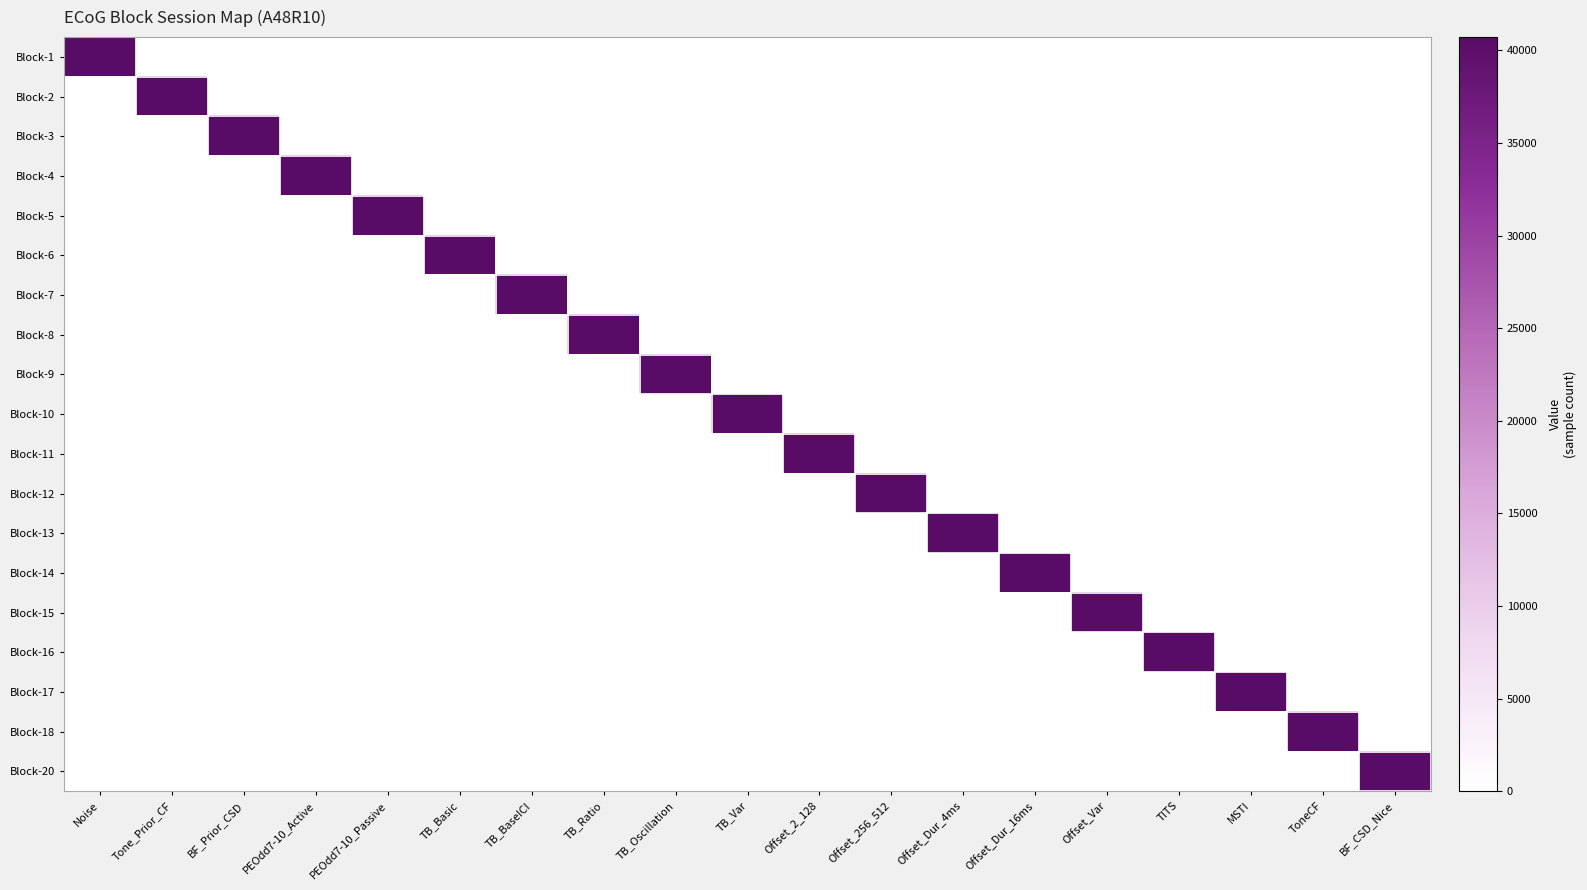

Reading right to left, extract all data points from this chart.

Block-1: BF_CSD_Nice=0	ToneCF=0	MSTI=0	TITS=0	Offset_Var=0	Offset_Dur_16ms=0	Offset_Dur_4ms=0	Offset_256_512=0	Offset_2_128=0	TB_Var=0	TB_Oscillation=0	TB_Ratio=0	TB_BaseICI=0	TB_Basic=0	PEOdd7-10_Passive=0	PEOdd7-10_Active=0	BF_Prior_CSD=0	Tone_Prior_CF=0	Noise=40715
Block-2: BF_CSD_Nice=0	ToneCF=0	MSTI=0	TITS=0	Offset_Var=0	Offset_Dur_16ms=0	Offset_Dur_4ms=0	Offset_256_512=0	Offset_2_128=0	TB_Var=0	TB_Oscillation=0	TB_Ratio=0	TB_BaseICI=0	TB_Basic=0	PEOdd7-10_Passive=0	PEOdd7-10_Active=0	BF_Prior_CSD=0	Tone_Prior_CF=40715	Noise=0
Block-3: BF_CSD_Nice=0	ToneCF=0	MSTI=0	TITS=0	Offset_Var=0	Offset_Dur_16ms=0	Offset_Dur_4ms=0	Offset_256_512=0	Offset_2_128=0	TB_Var=0	TB_Oscillation=0	TB_Ratio=0	TB_BaseICI=0	TB_Basic=0	PEOdd7-10_Passive=0	PEOdd7-10_Active=0	BF_Prior_CSD=40715	Tone_Prior_CF=0	Noise=0
Block-4: BF_CSD_Nice=0	ToneCF=0	MSTI=0	TITS=0	Offset_Var=0	Offset_Dur_16ms=0	Offset_Dur_4ms=0	Offset_256_512=0	Offset_2_128=0	TB_Var=0	TB_Oscillation=0	TB_Ratio=0	TB_BaseICI=0	TB_Basic=0	PEOdd7-10_Passive=0	PEOdd7-10_Active=40715	BF_Prior_CSD=0	Tone_Prior_CF=0	Noise=0
Block-5: BF_CSD_Nice=0	ToneCF=0	MSTI=0	TITS=0	Offset_Var=0	Offset_Dur_16ms=0	Offset_Dur_4ms=0	Offset_256_512=0	Offset_2_128=0	TB_Var=0	TB_Oscillation=0	TB_Ratio=0	TB_BaseICI=0	TB_Basic=0	PEOdd7-10_Passive=40715	PEOdd7-10_Active=0	BF_Prior_CSD=0	Tone_Prior_CF=0	Noise=0
Block-6: BF_CSD_Nice=0	ToneCF=0	MSTI=0	TITS=0	Offset_Var=0	Offset_Dur_16ms=0	Offset_Dur_4ms=0	Offset_256_512=0	Offset_2_128=0	TB_Var=0	TB_Oscillation=0	TB_Ratio=0	TB_BaseICI=0	TB_Basic=40715	PEOdd7-10_Passive=0	PEOdd7-10_Active=0	BF_Prior_CSD=0	Tone_Prior_CF=0	Noise=0
Block-7: BF_CSD_Nice=0	ToneCF=0	MSTI=0	TITS=0	Offset_Var=0	Offset_Dur_16ms=0	Offset_Dur_4ms=0	Offset_256_512=0	Offset_2_128=0	TB_Var=0	TB_Oscillation=0	TB_Ratio=0	TB_BaseICI=40715	TB_Basic=0	PEOdd7-10_Passive=0	PEOdd7-10_Active=0	BF_Prior_CSD=0	Tone_Prior_CF=0	Noise=0
Block-8: BF_CSD_Nice=0	ToneCF=0	MSTI=0	TITS=0	Offset_Var=0	Offset_Dur_16ms=0	Offset_Dur_4ms=0	Offset_256_512=0	Offset_2_128=0	TB_Var=0	TB_Oscillation=0	TB_Ratio=40715	TB_BaseICI=0	TB_Basic=0	PEOdd7-10_Passive=0	PEOdd7-10_Active=0	BF_Prior_CSD=0	Tone_Prior_CF=0	Noise=0
Block-9: BF_CSD_Nice=0	ToneCF=0	MSTI=0	TITS=0	Offset_Var=0	Offset_Dur_16ms=0	Offset_Dur_4ms=0	Offset_256_512=0	Offset_2_128=0	TB_Var=0	TB_Oscillation=40715	TB_Ratio=0	TB_BaseICI=0	TB_Basic=0	PEOdd7-10_Passive=0	PEOdd7-10_Active=0	BF_Prior_CSD=0	Tone_Prior_CF=0	Noise=0
Block-10: BF_CSD_Nice=0	ToneCF=0	MSTI=0	TITS=0	Offset_Var=0	Offset_Dur_16ms=0	Offset_Dur_4ms=0	Offset_256_512=0	Offset_2_128=0	TB_Var=40715	TB_Oscillation=0	TB_Ratio=0	TB_BaseICI=0	TB_Basic=0	PEOdd7-10_Passive=0	PEOdd7-10_Active=0	BF_Prior_CSD=0	Tone_Prior_CF=0	Noise=0
Block-11: BF_CSD_Nice=0	ToneCF=0	MSTI=0	TITS=0	Offset_Var=0	Offset_Dur_16ms=0	Offset_Dur_4ms=0	Offset_256_512=0	Offset_2_128=40715	TB_Var=0	TB_Oscillation=0	TB_Ratio=0	TB_BaseICI=0	TB_Basic=0	PEOdd7-10_Passive=0	PEOdd7-10_Active=0	BF_Prior_CSD=0	Tone_Prior_CF=0	Noise=0
Block-12: BF_CSD_Nice=0	ToneCF=0	MSTI=0	TITS=0	Offset_Var=0	Offset_Dur_16ms=0	Offset_Dur_4ms=0	Offset_256_512=40715	Offset_2_128=0	TB_Var=0	TB_Oscillation=0	TB_Ratio=0	TB_BaseICI=0	TB_Basic=0	PEOdd7-10_Passive=0	PEOdd7-10_Active=0	BF_Prior_CSD=0	Tone_Prior_CF=0	Noise=0
Block-13: BF_CSD_Nice=0	ToneCF=0	MSTI=0	TITS=0	Offset_Var=0	Offset_Dur_16ms=0	Offset_Dur_4ms=40715	Offset_256_512=0	Offset_2_128=0	TB_Var=0	TB_Oscillation=0	TB_Ratio=0	TB_BaseICI=0	TB_Basic=0	PEOdd7-10_Passive=0	PEOdd7-10_Active=0	BF_Prior_CSD=0	Tone_Prior_CF=0	Noise=0
Block-14: BF_CSD_Nice=0	ToneCF=0	MSTI=0	TITS=0	Offset_Var=0	Offset_Dur_16ms=40715	Offset_Dur_4ms=0	Offset_256_512=0	Offset_2_128=0	TB_Var=0	TB_Oscillation=0	TB_Ratio=0	TB_BaseICI=0	TB_Basic=0	PEOdd7-10_Passive=0	PEOdd7-10_Active=0	BF_Prior_CSD=0	Tone_Prior_CF=0	Noise=0
Block-15: BF_CSD_Nice=0	ToneCF=0	MSTI=0	TITS=0	Offset_Var=40715	Offset_Dur_16ms=0	Offset_Dur_4ms=0	Offset_256_512=0	Offset_2_128=0	TB_Var=0	TB_Oscillation=0	TB_Ratio=0	TB_BaseICI=0	TB_Basic=0	PEOdd7-10_Passive=0	PEOdd7-10_Active=0	BF_Prior_CSD=0	Tone_Prior_CF=0	Noise=0
Block-16: BF_CSD_Nice=0	ToneCF=0	MSTI=0	TITS=40715	Offset_Var=0	Offset_Dur_16ms=0	Offset_Dur_4ms=0	Offset_256_512=0	Offset_2_128=0	TB_Var=0	TB_Oscillation=0	TB_Ratio=0	TB_BaseICI=0	TB_Basic=0	PEOdd7-10_Passive=0	PEOdd7-10_Active=0	BF_Prior_CSD=0	Tone_Prior_CF=0	Noise=0
Block-17: BF_CSD_Nice=0	ToneCF=0	MSTI=40715	TITS=0	Offset_Var=0	Offset_Dur_16ms=0	Offset_Dur_4ms=0	Offset_256_512=0	Offset_2_128=0	TB_Var=0	TB_Oscillation=0	TB_Ratio=0	TB_BaseICI=0	TB_Basic=0	PEOdd7-10_Passive=0	PEOdd7-10_Active=0	BF_Prior_CSD=0	Tone_Prior_CF=0	Noise=0
Block-18: BF_CSD_Nice=0	ToneCF=40715	MSTI=0	TITS=0	Offset_Var=0	Offset_Dur_16ms=0	Offset_Dur_4ms=0	Offset_256_512=0	Offset_2_128=0	TB_Var=0	TB_Oscillation=0	TB_Ratio=0	TB_BaseICI=0	TB_Basic=0	PEOdd7-10_Passive=0	PEOdd7-10_Active=0	BF_Prior_CSD=0	Tone_Prior_CF=0	Noise=0
Block-20: BF_CSD_Nice=40715	ToneCF=0	MSTI=0	TITS=0	Offset_Var=0	Offset_Dur_16ms=0	Offset_Dur_4ms=0	Offset_256_512=0	Offset_2_128=0	TB_Var=0	TB_Oscillation=0	TB_Ratio=0	TB_BaseICI=0	TB_Basic=0	PEOdd7-10_Passive=0	PEOdd7-10_Active=0	BF_Prior_CSD=0	Tone_Prior_CF=0	Noise=0